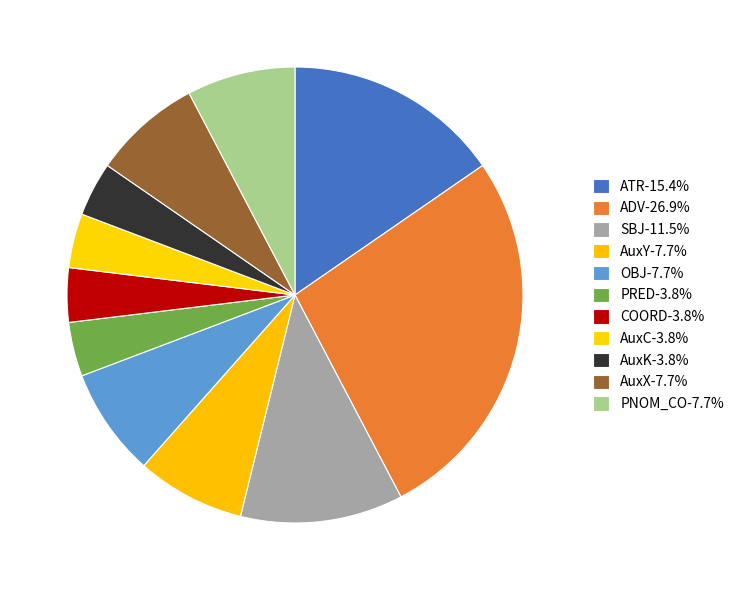

How many segments does this pie chart have?

11